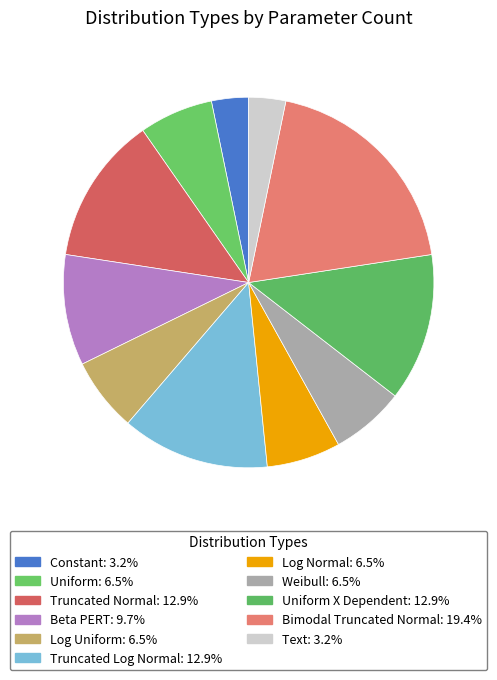

How many segments does this pie chart have?

11